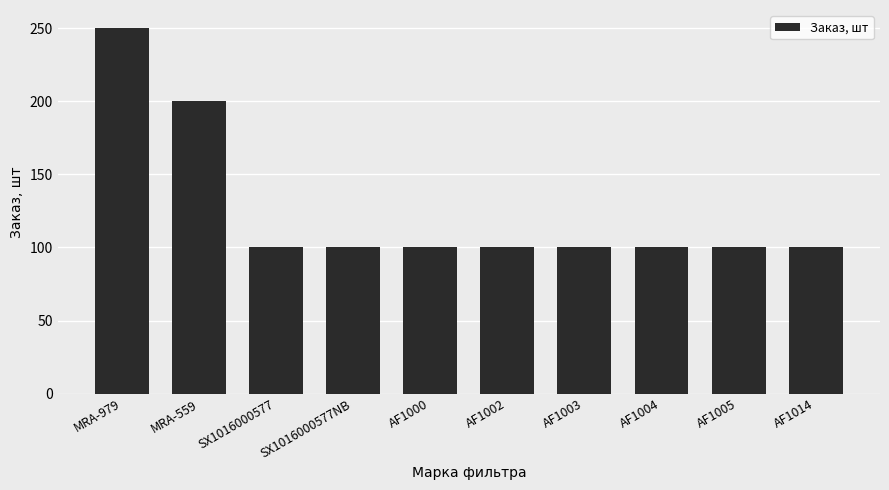

The value at AF1004 is 100. True or false?

True